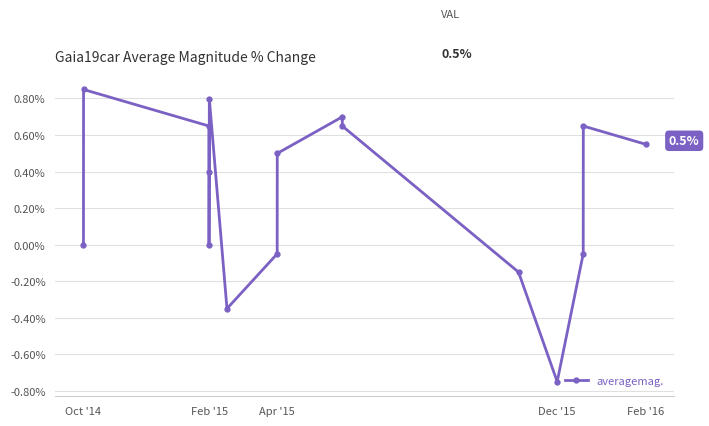

True or false: there are more than 1 points higher than both neighbors.

True